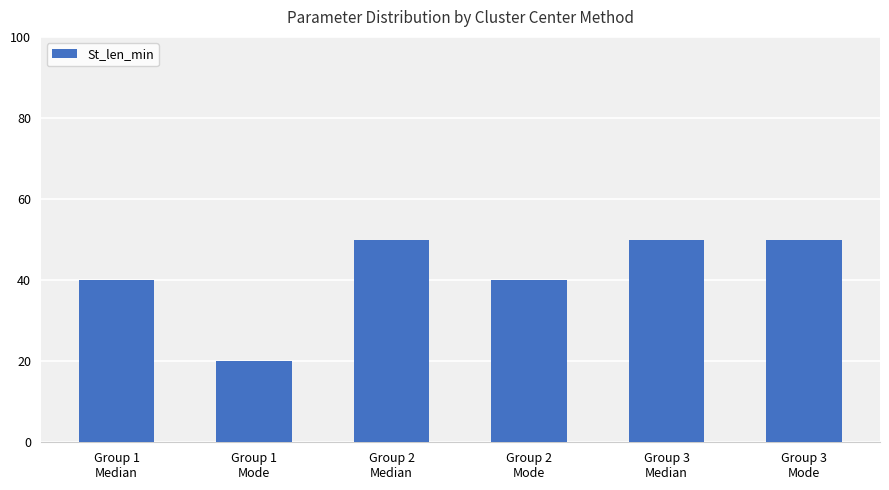

Count the number of categories in the chart.

6